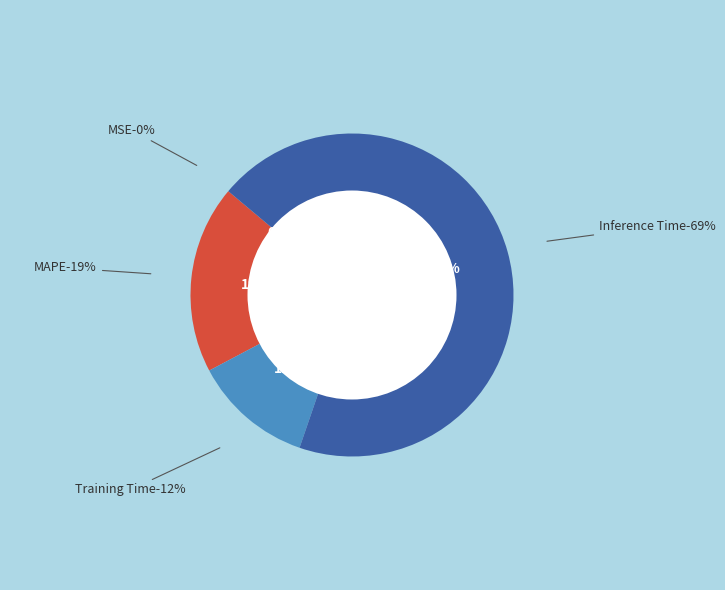

Which has a higher value, Training Time or Inference Time?

Inference Time